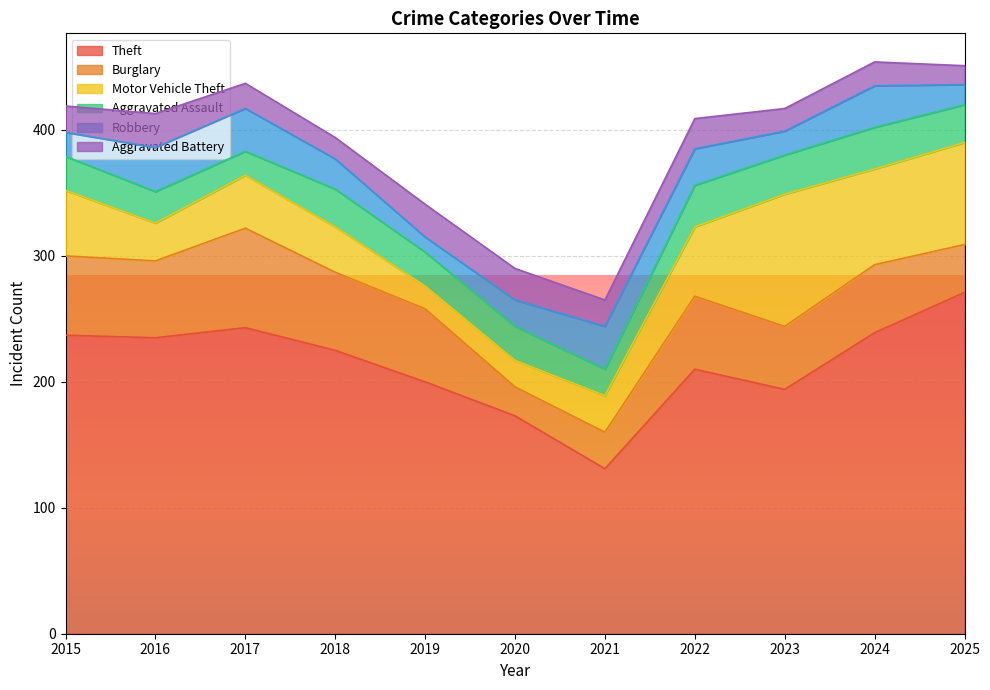

At which label does Robbery reach its peak?

2016